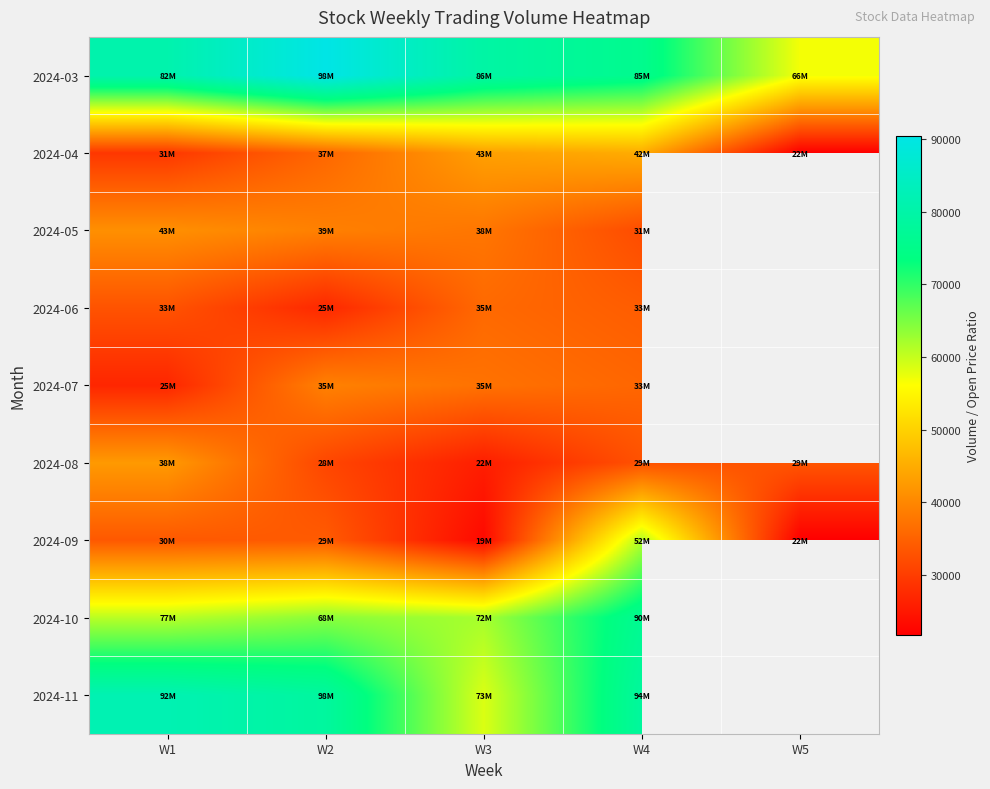

How many categories are shown in the chart?

5